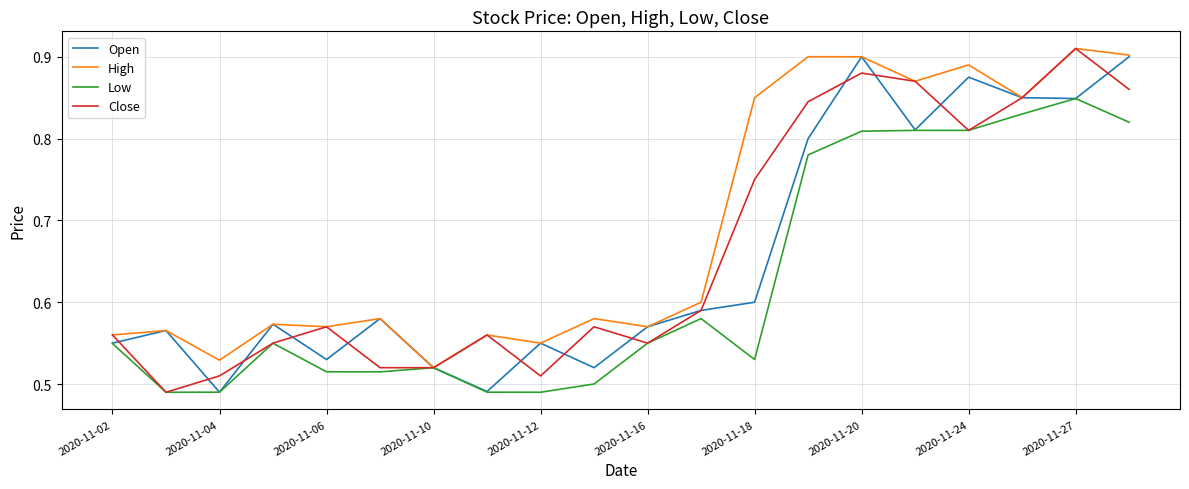

Which series has the largest total across all categories?

High